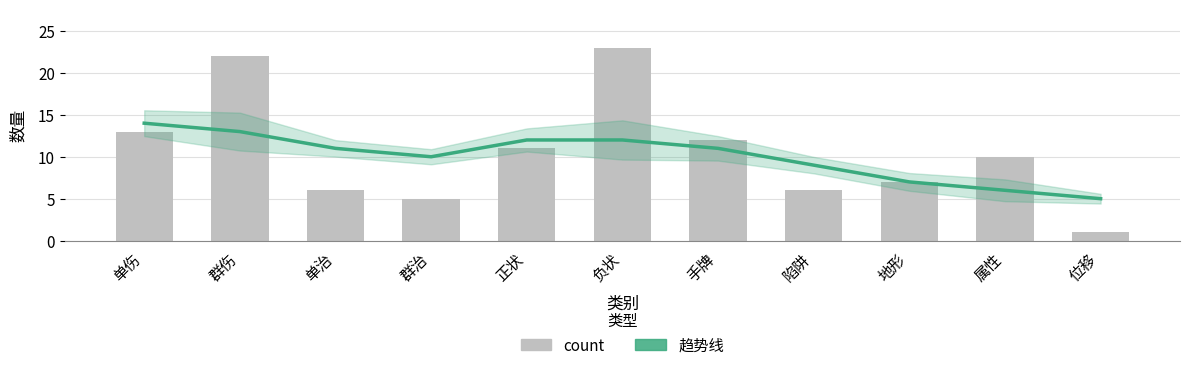

Reading right to left, transcribe all the data shown in this chart.

趋势线: 位移=5	属性=6	地形=7	陷阱=9	手牌=11	负状=12	正状=12	群治=10	单治=11	群伤=13	单伤=14
count: 位移=1	属性=10	地形=7	陷阱=6	手牌=12	负状=23	正状=11	群治=5	单治=6	群伤=22	单伤=13